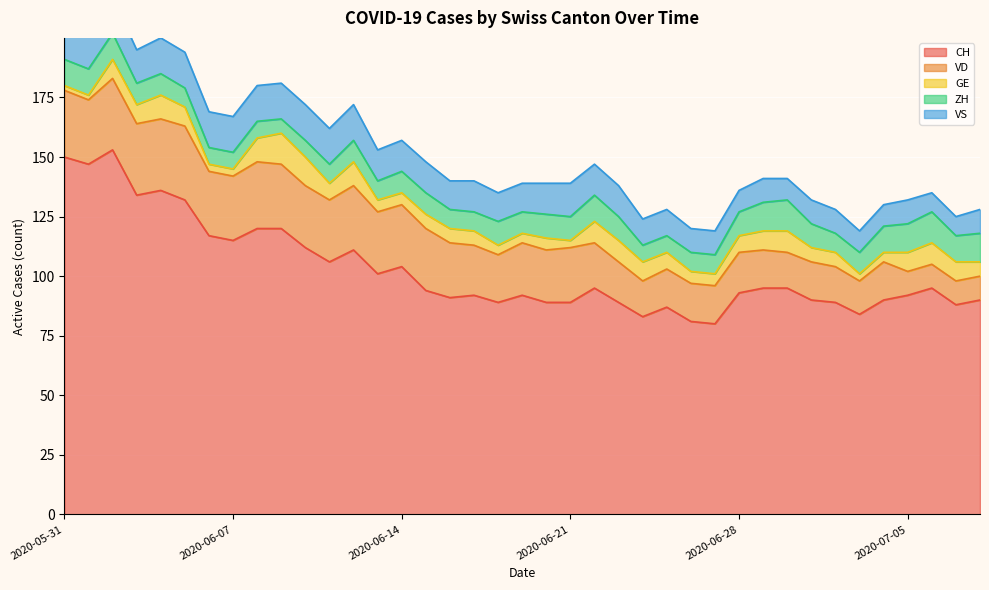

What is the lowest value of the VD series?

10